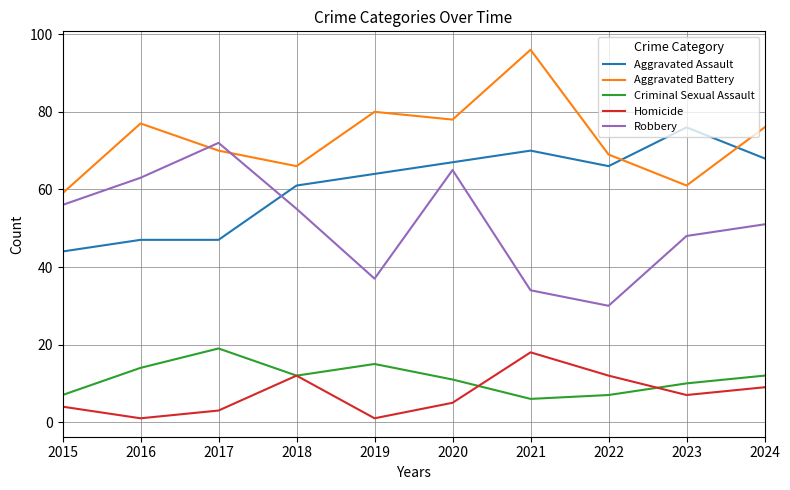

Count the number of data series in this chart.

5